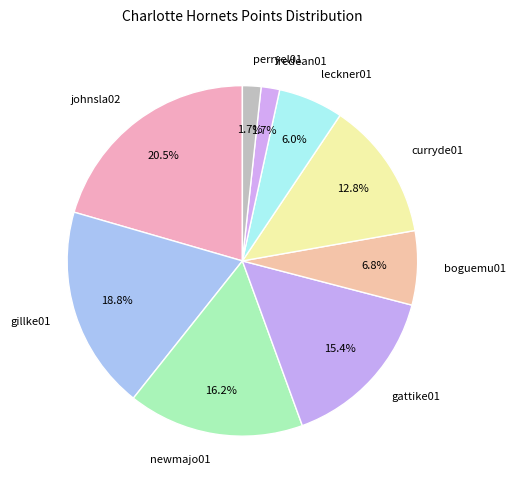

What is the ratio of the value at boguemu01 to the value at newmajo01?

0.4